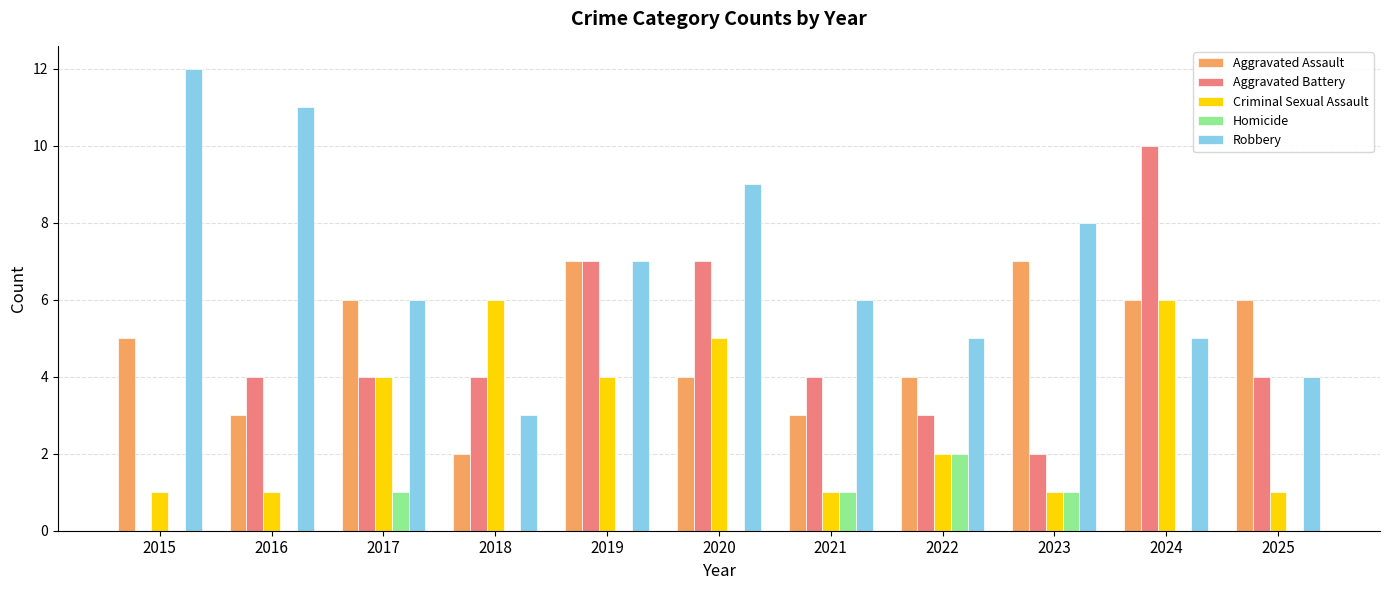

True or false: Homicide has a value of 0 at 2020.

True